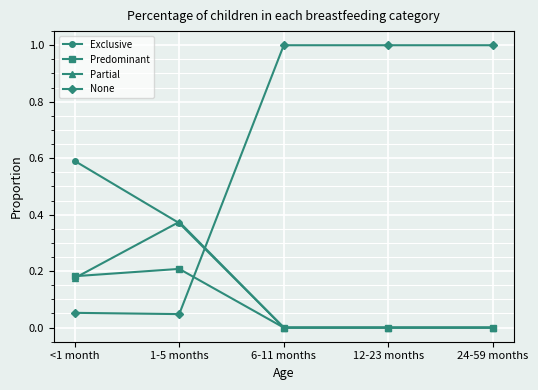

Which series has the largest range (max minus min)?

None